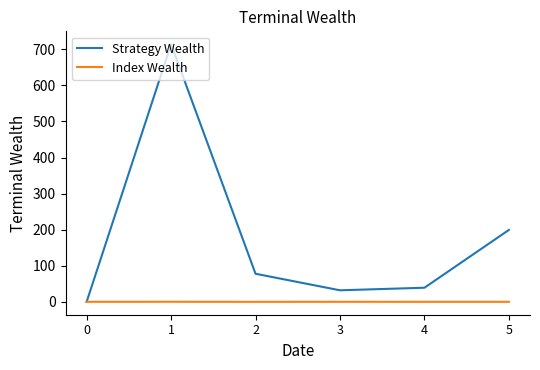

The Strategy Wealth series shows 39.0 at 4. True or false?

True